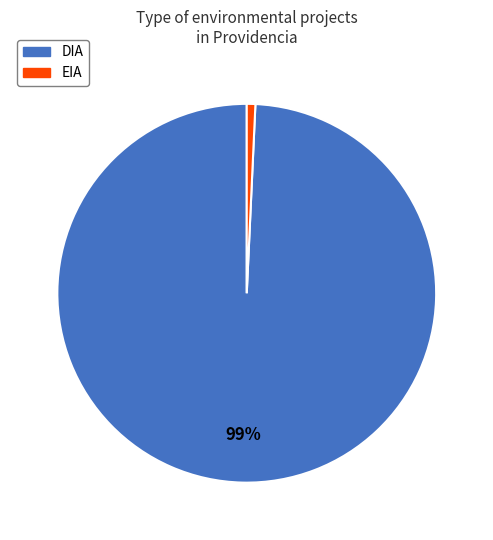

Which category has the smallest portion of the pie?

EIA